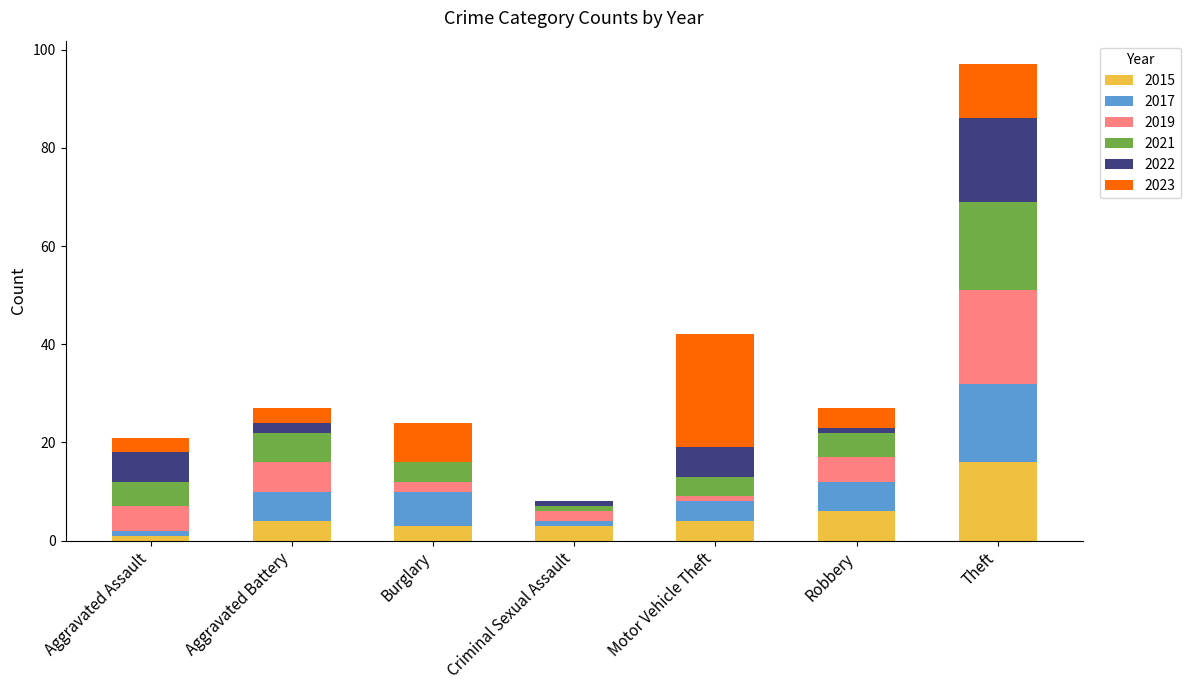

Does the chart contain stacked bars?

Yes